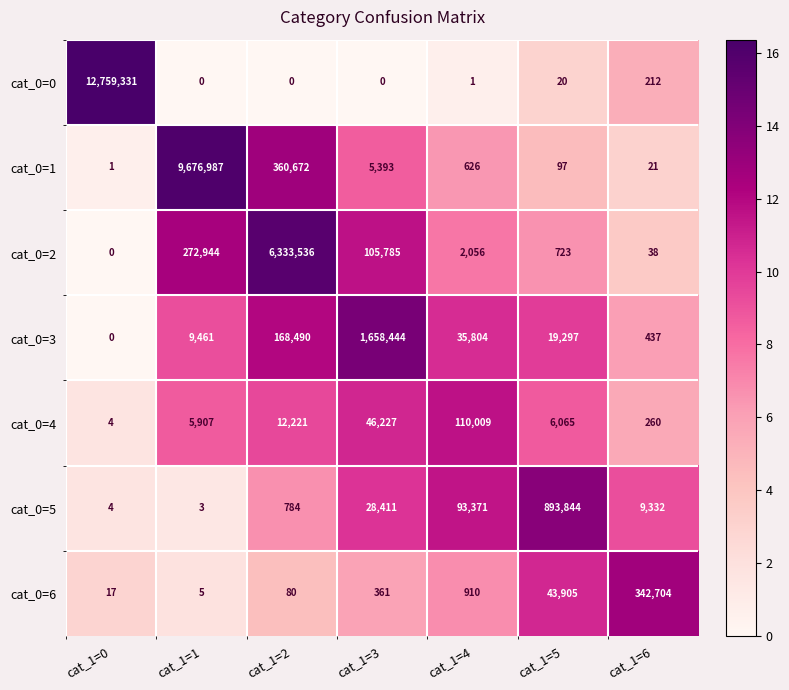

True or false: cat_0=5 has a value of 35981 at cat_1=4.

False